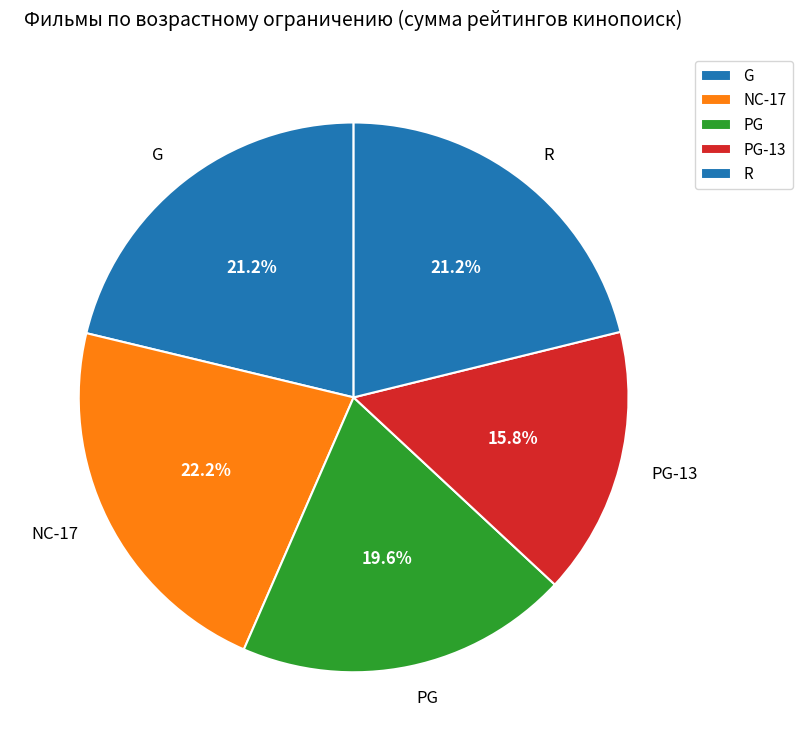

What portion of the pie excludes NC-17?

77.8%